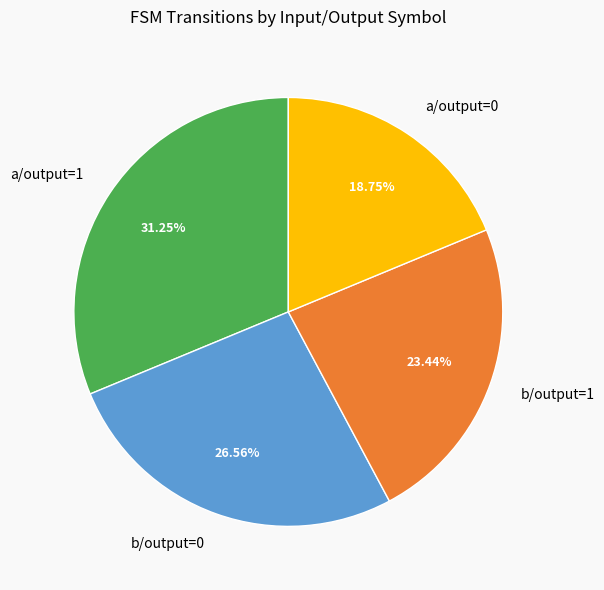

Which has a higher value, b/output=0 or a/output=0?

b/output=0